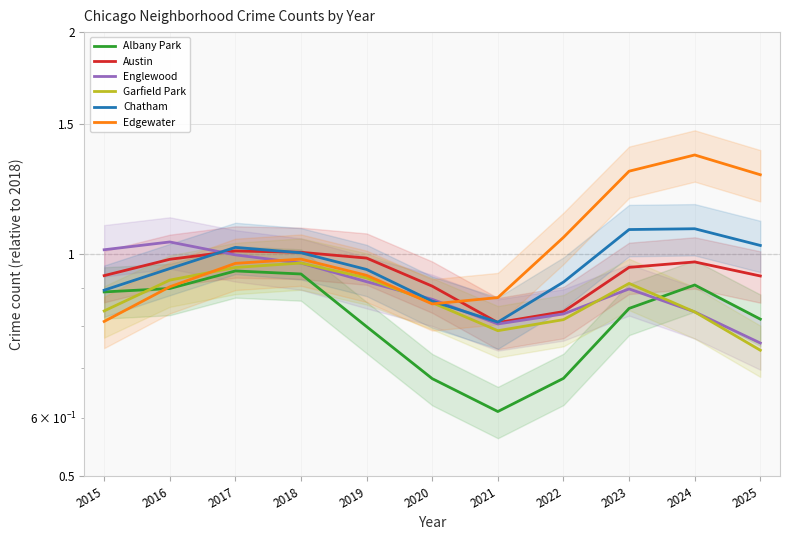

How many lines are shown in the chart?

6